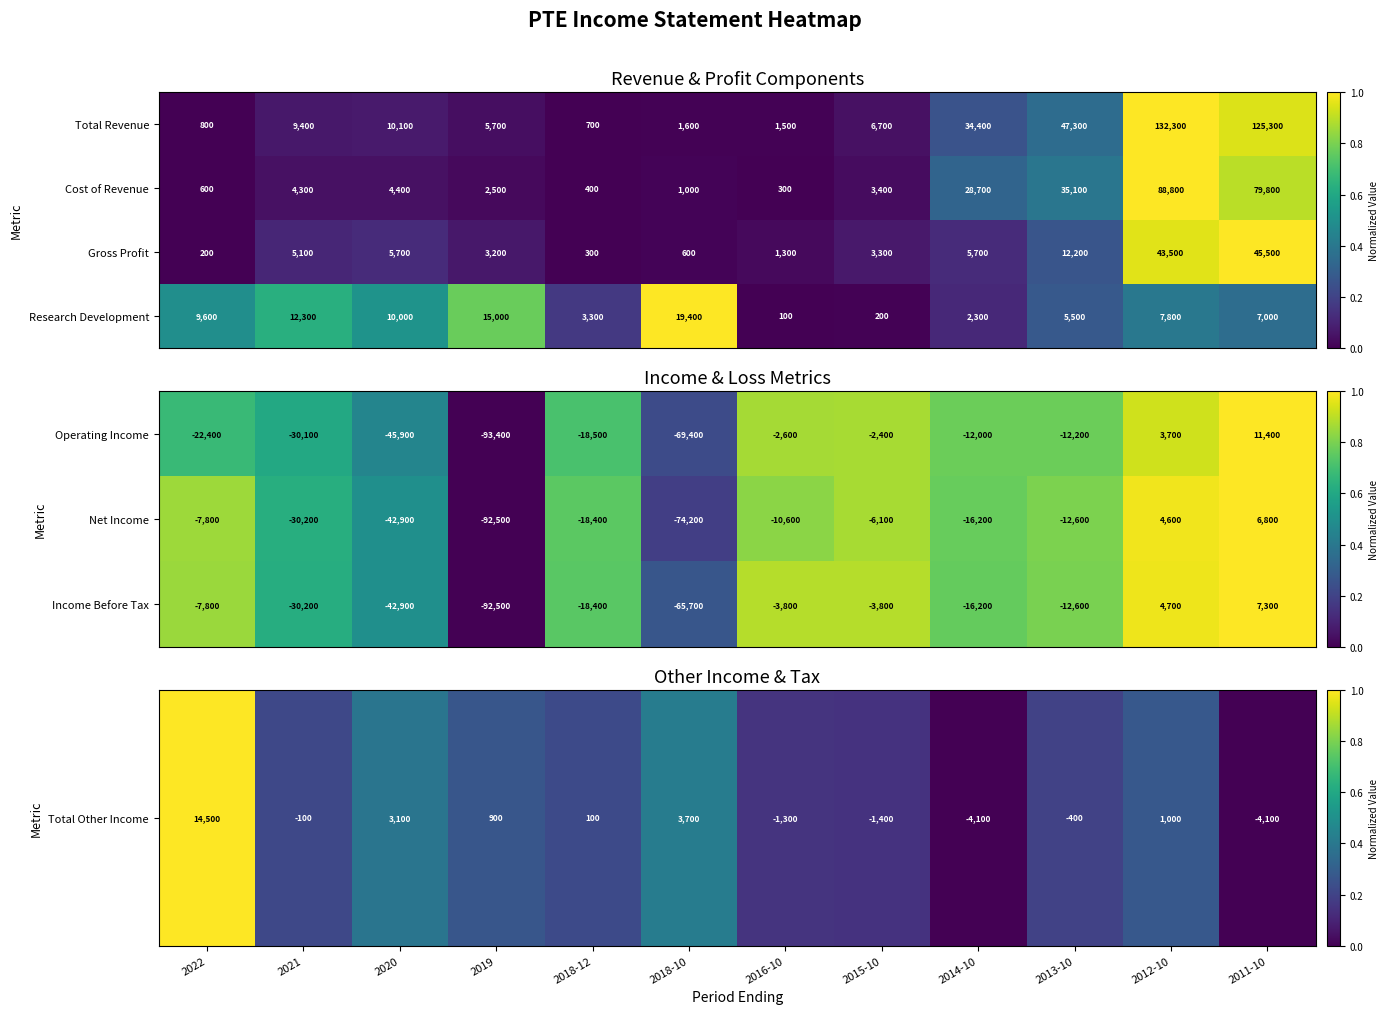

What is the difference between the second highest and minimum values in the Income Before Tax series?

97200